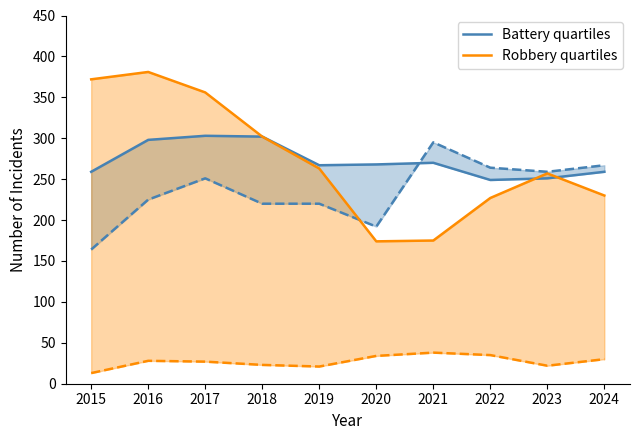

What is the difference between the Battery quartiles values at 2024 and 2020?

9